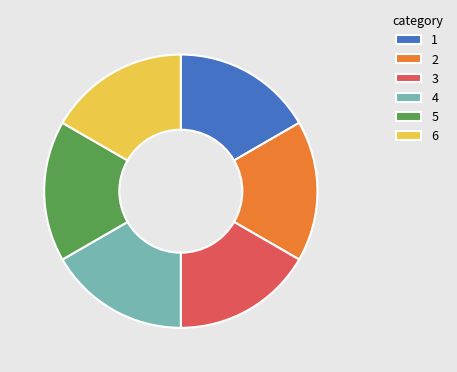

Approximately how many times larger is the value at 4 compared to 5?

1.0